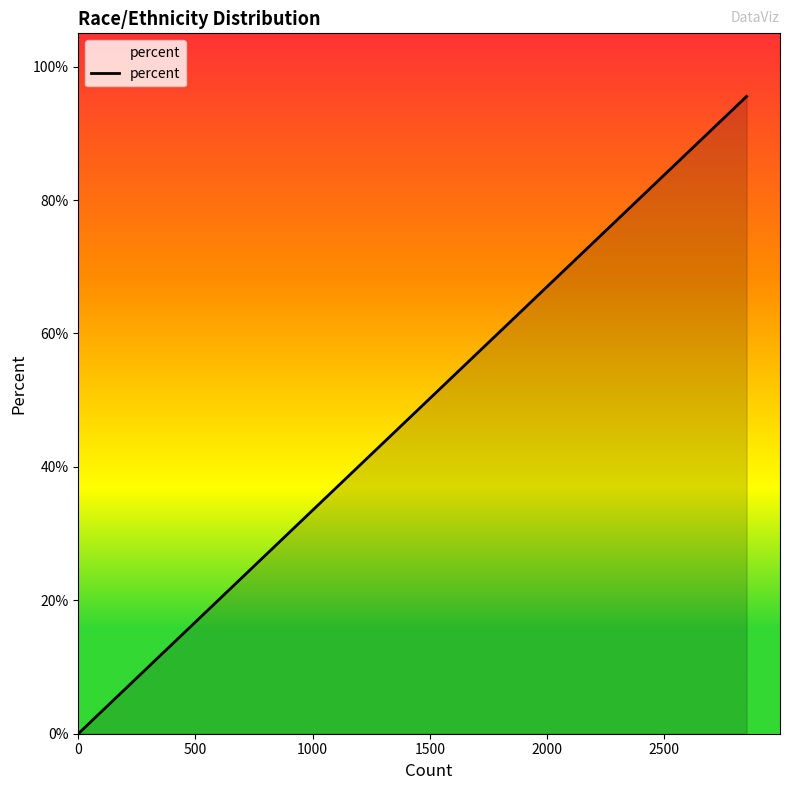

What is the difference between the second highest and second lowest values?

0.8